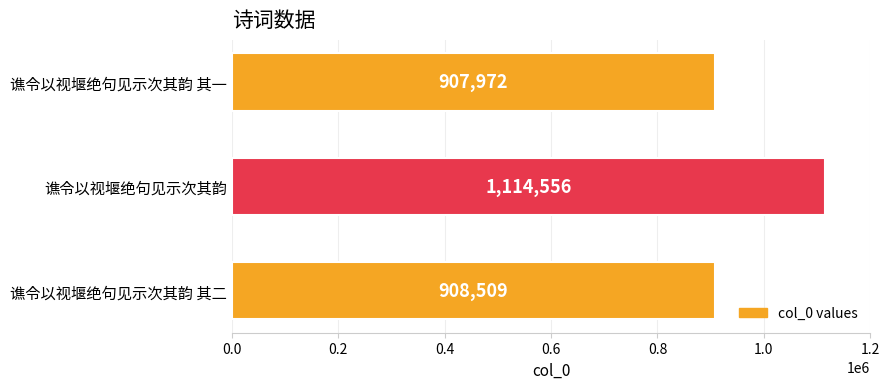

Does the chart contain any negative values?

No